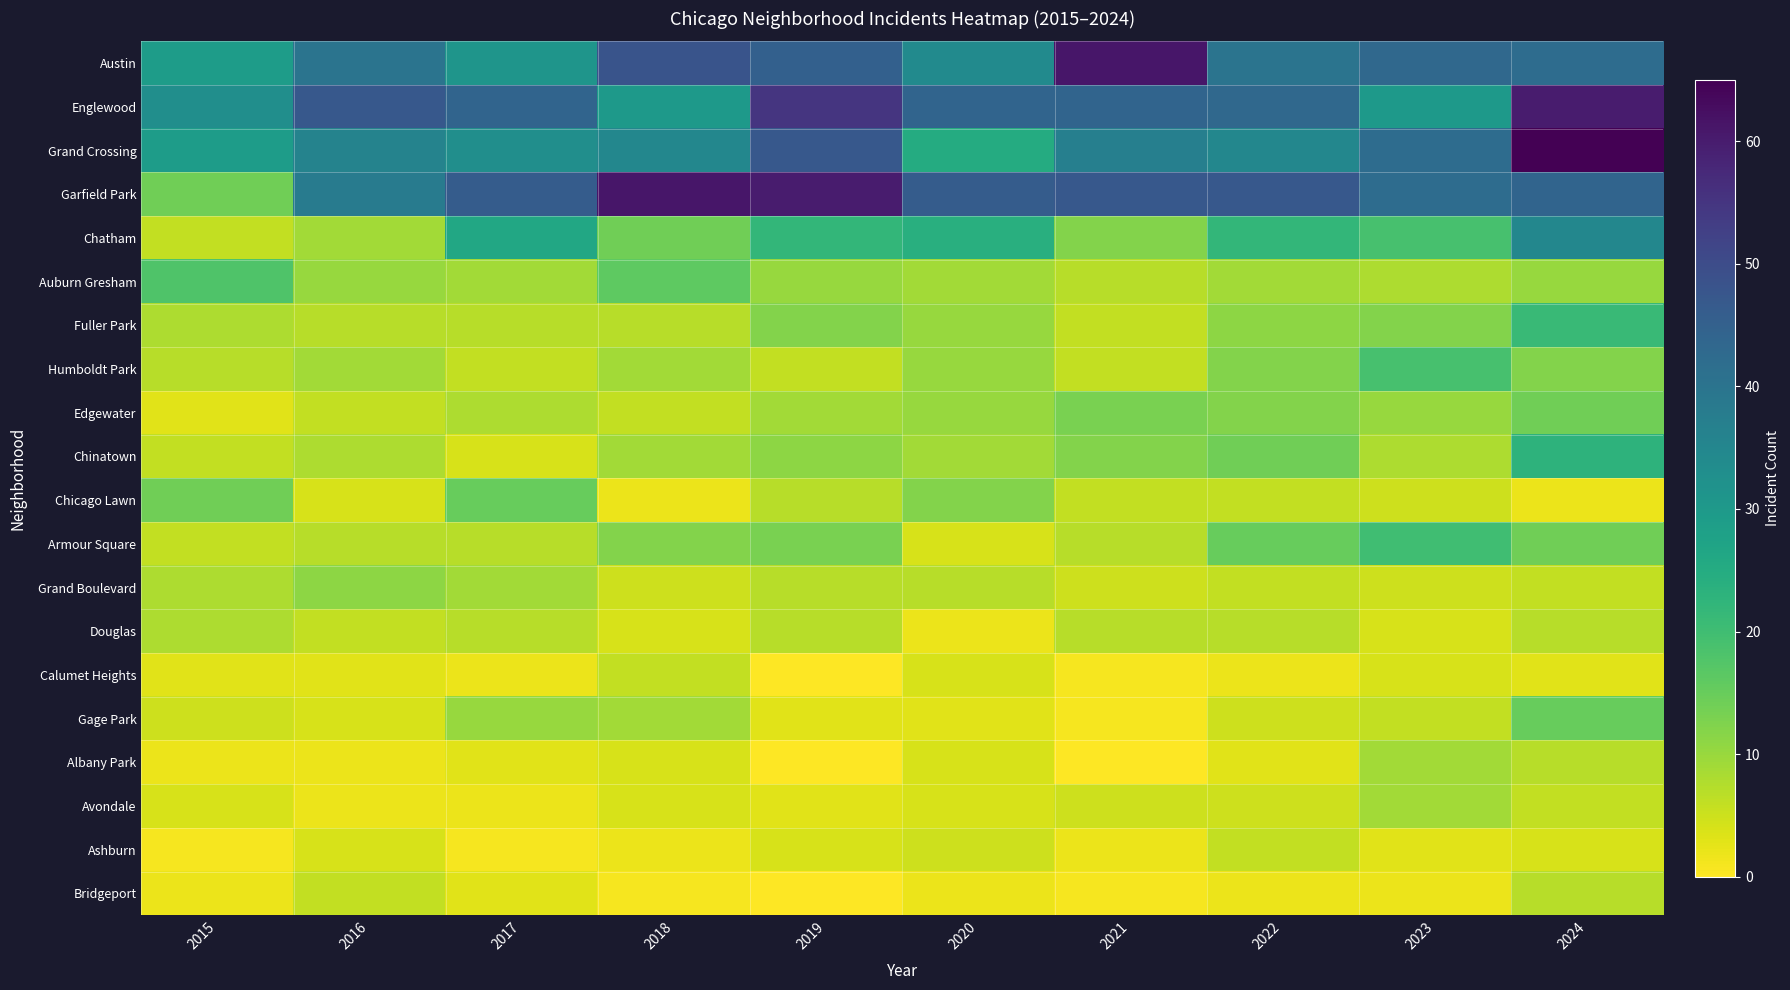

What is the spread (max minus min) of values at 2016?

45